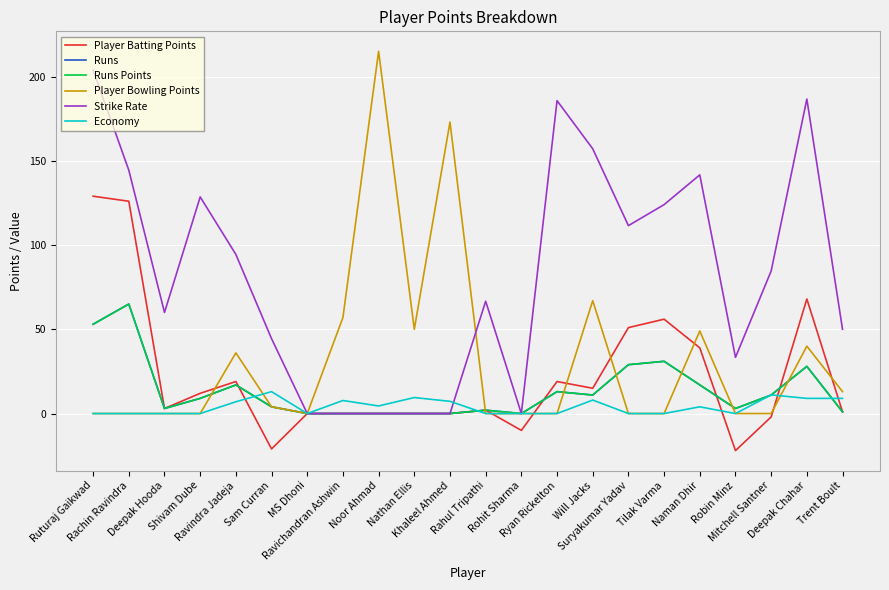

What is the spread (max minus min) of values at Ravindra Jadeja?

87.4